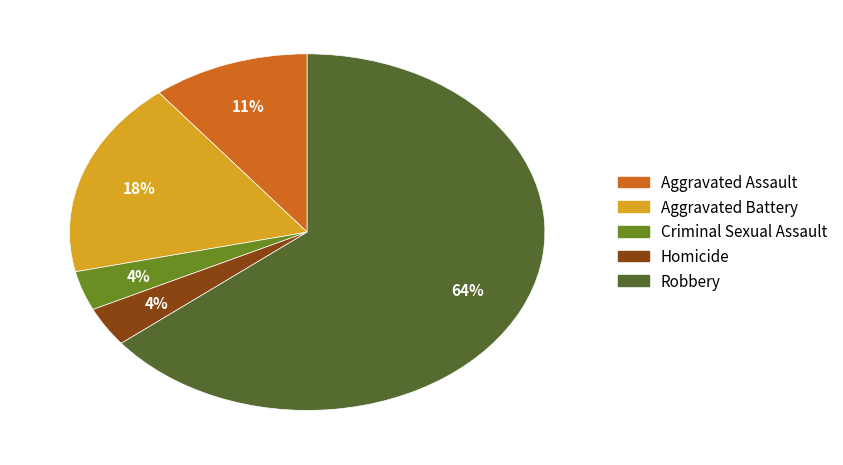

What is the ratio of the value at Aggravated Assault to the value at Aggravated Battery?

0.6